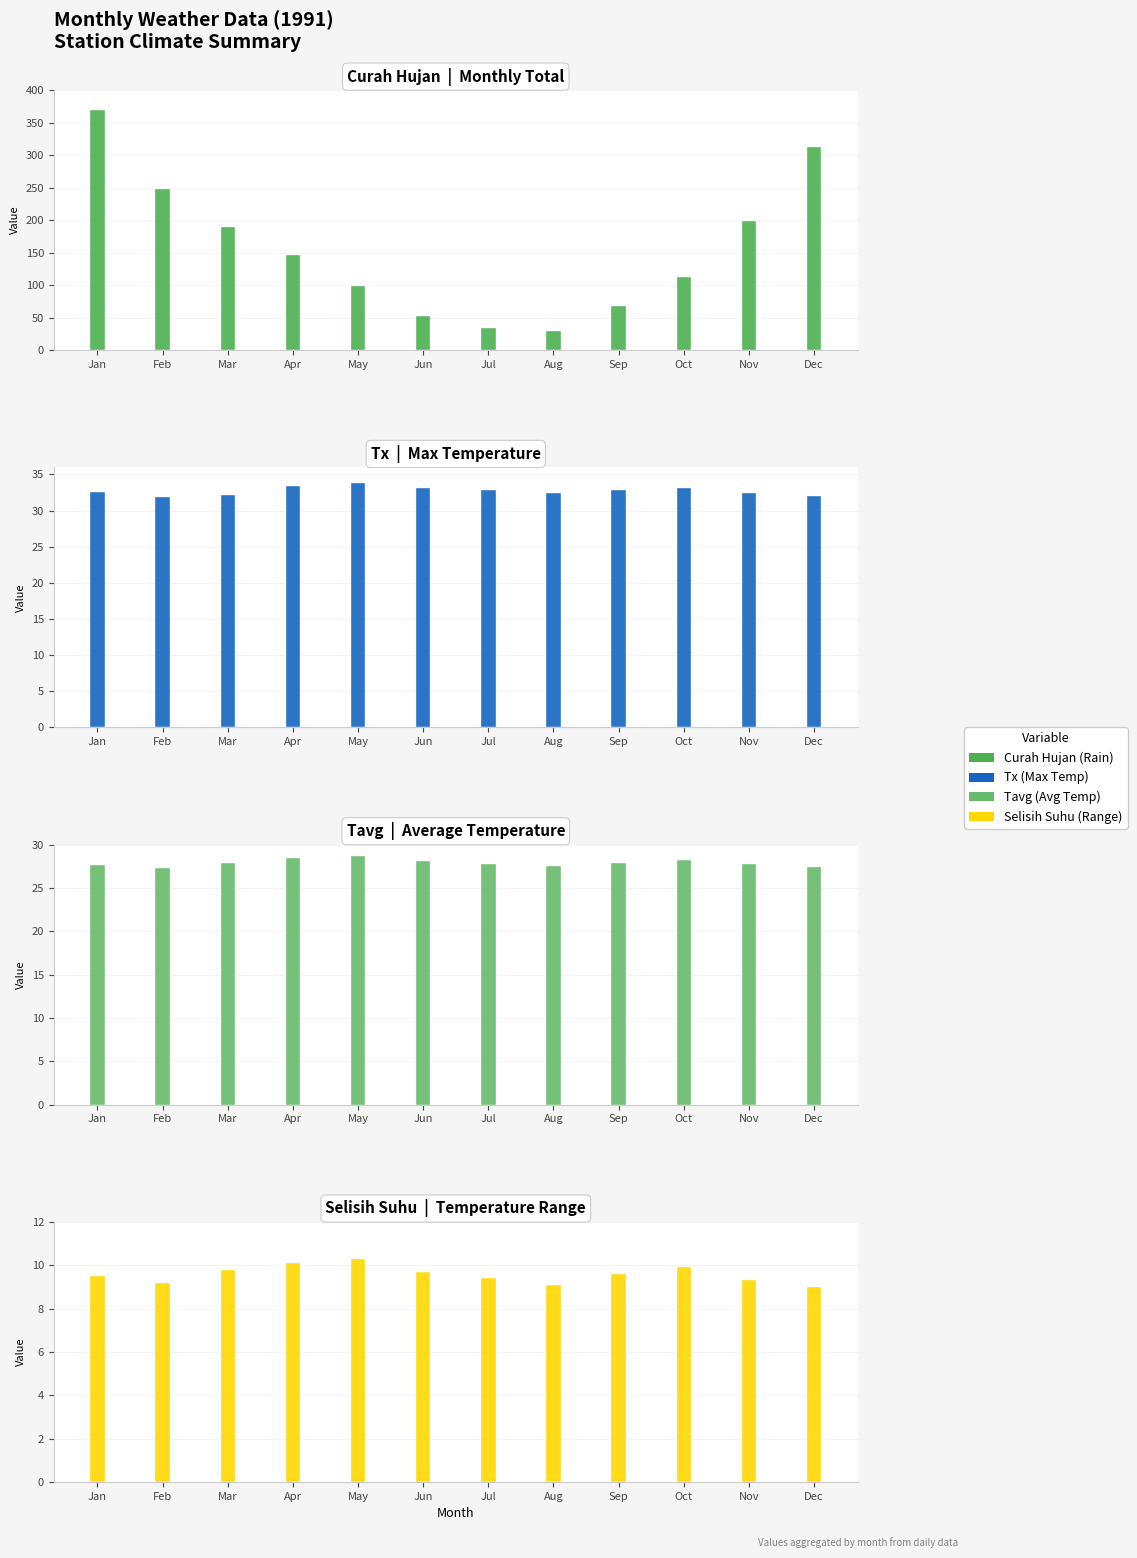

At which category is the sum across all series the highest?

Jan